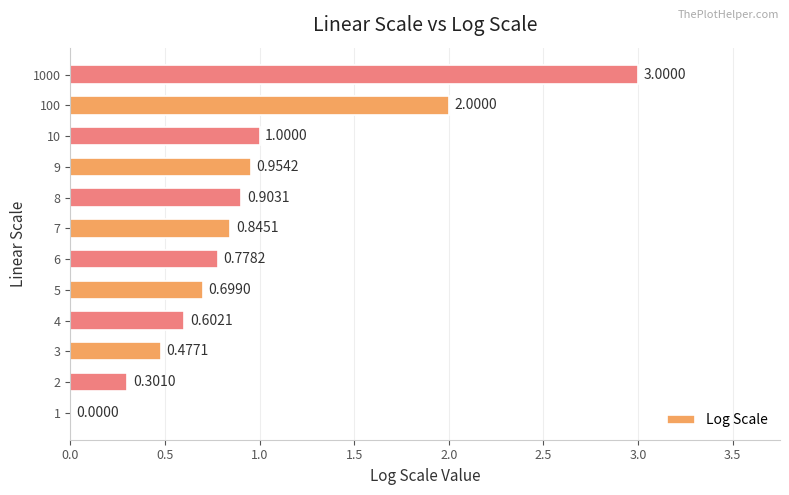

What is the change in value from 7 to 8?

+0.1